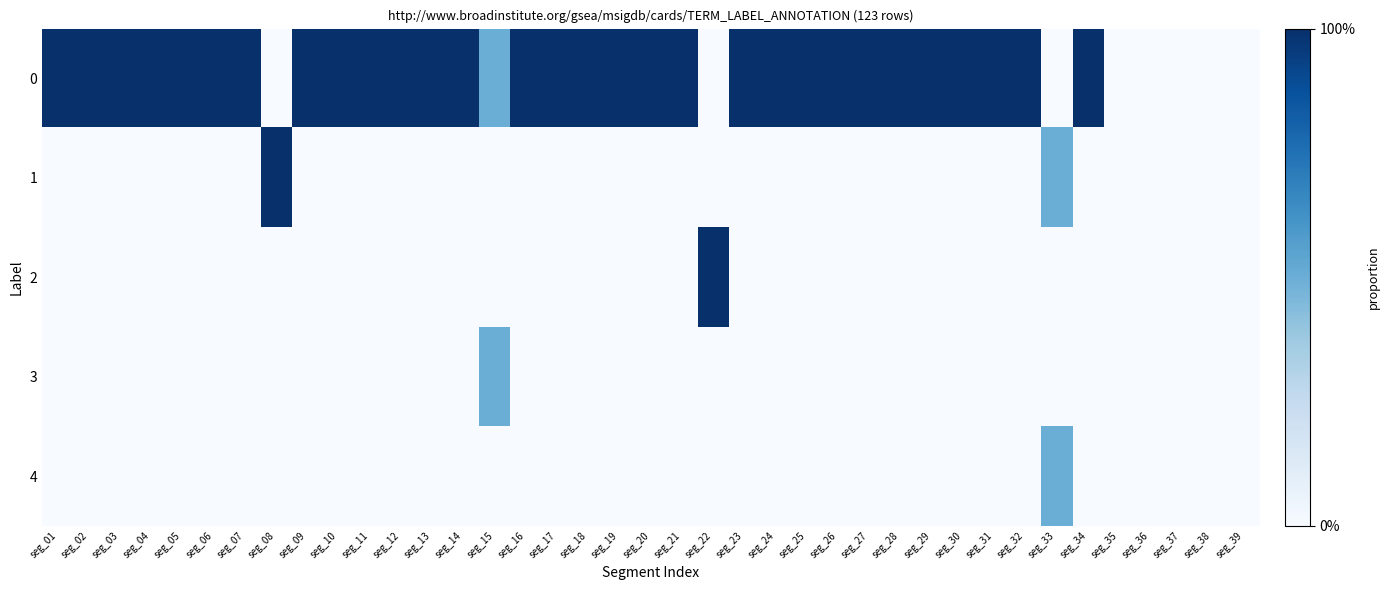

Rank the series at seg_16 from highest to lowest value.

0, 1, 2, 3, 4